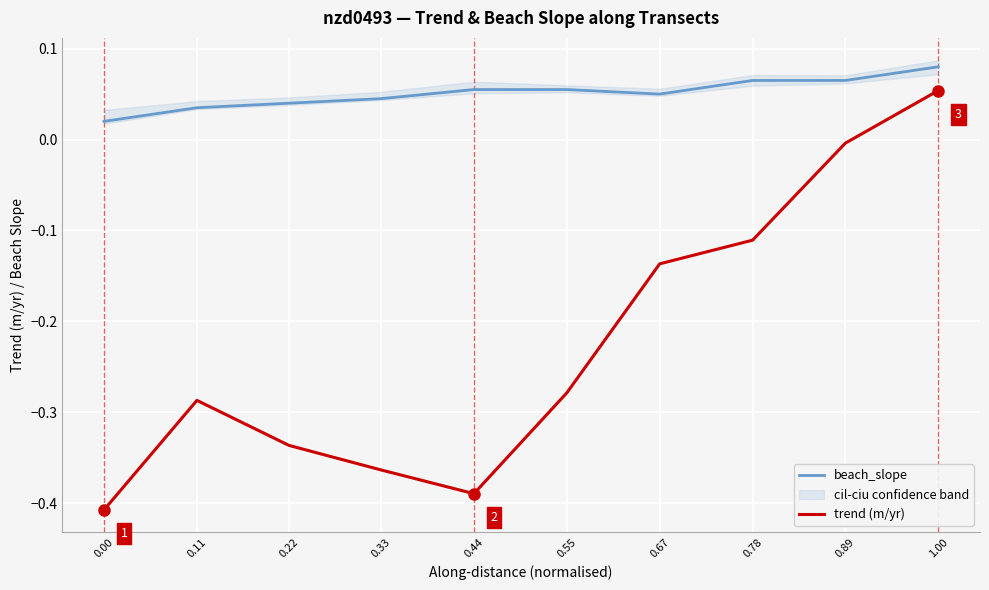

What is the total value across all series at 1.00?

0.1